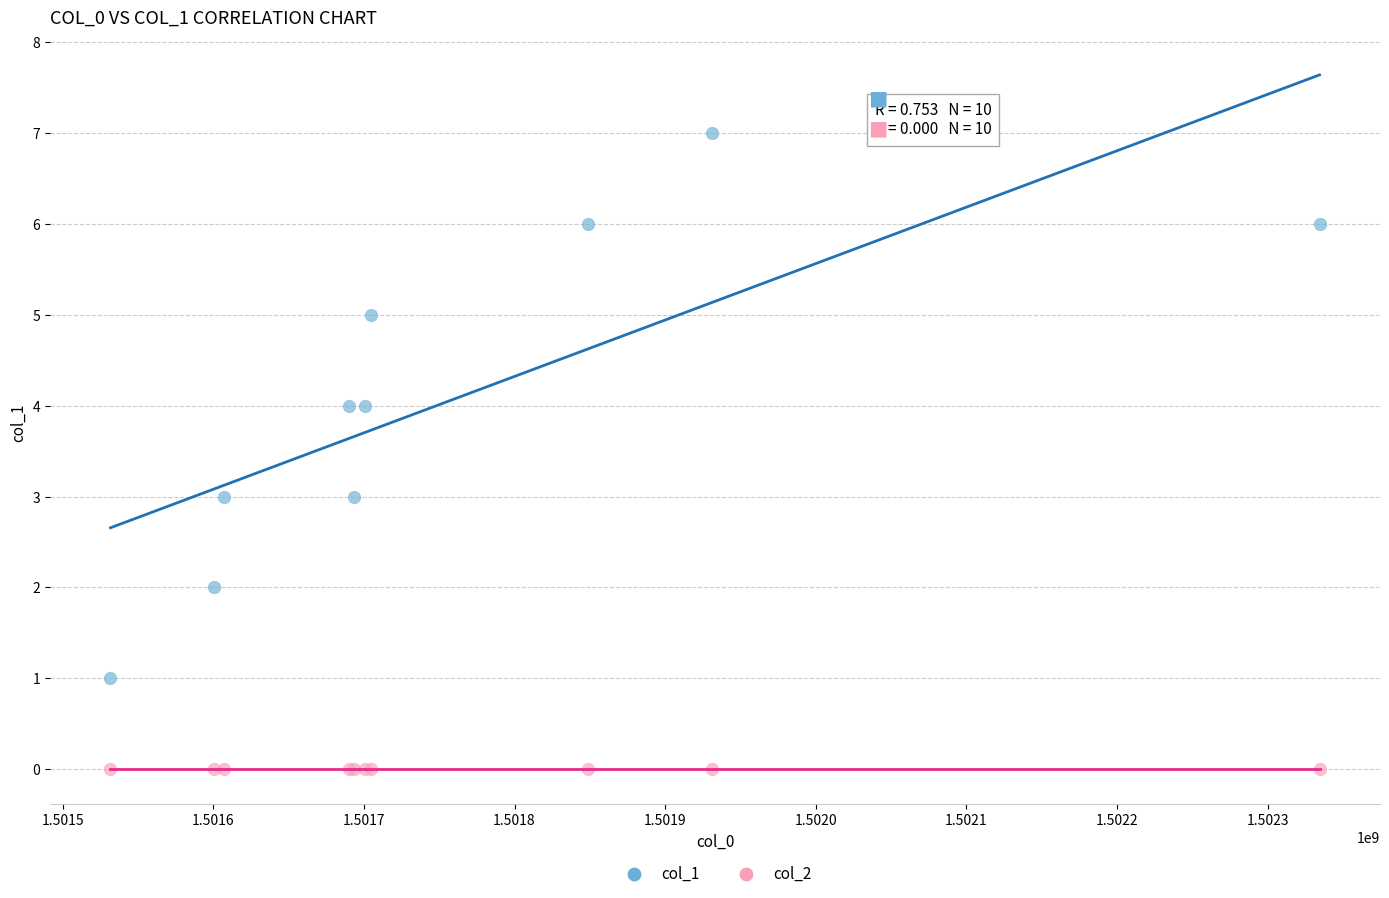

Which series reaches the minimum Y coordinate?

col_2